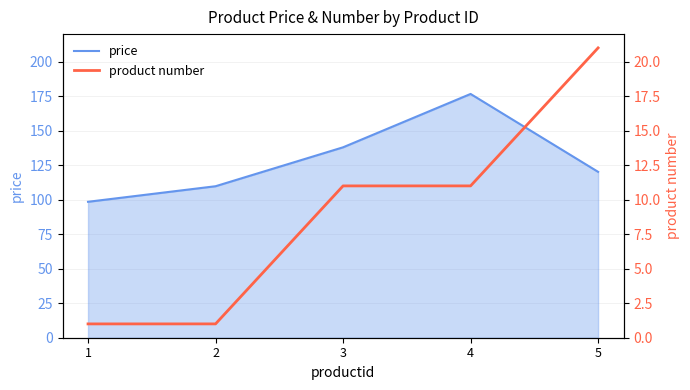

What is the minimum value for price?

98.5